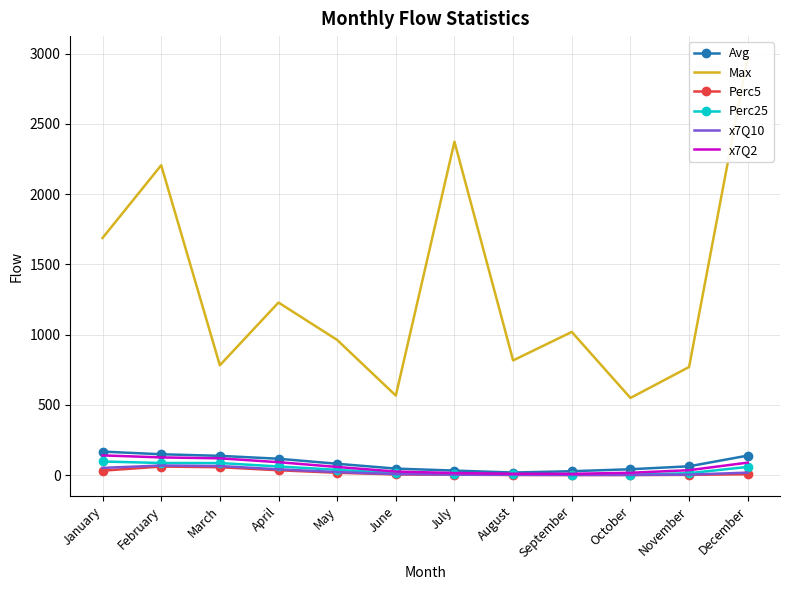

What is the difference between the highest and lowest values at January?

1656.2